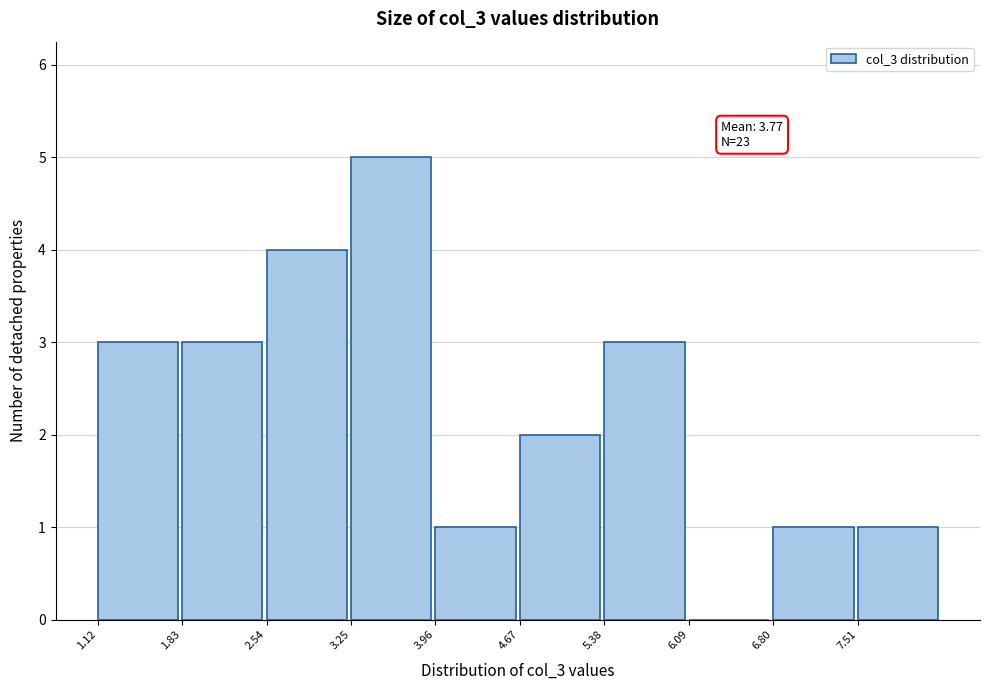

Which range on the x-axis has the tallest bar?

3.25 to 3.96